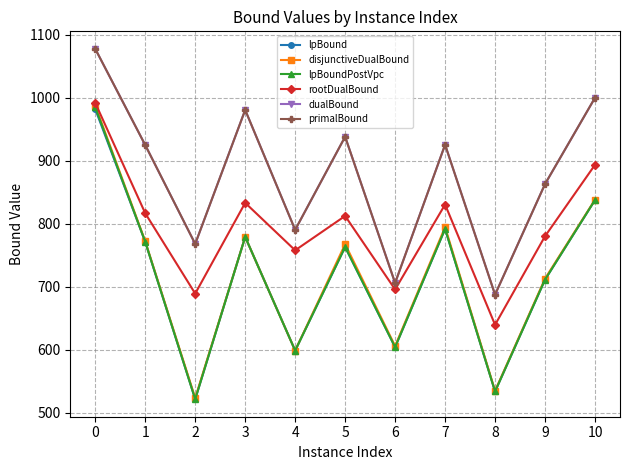

What is the value of the dualBound point at the 2nd from the left?

925.0